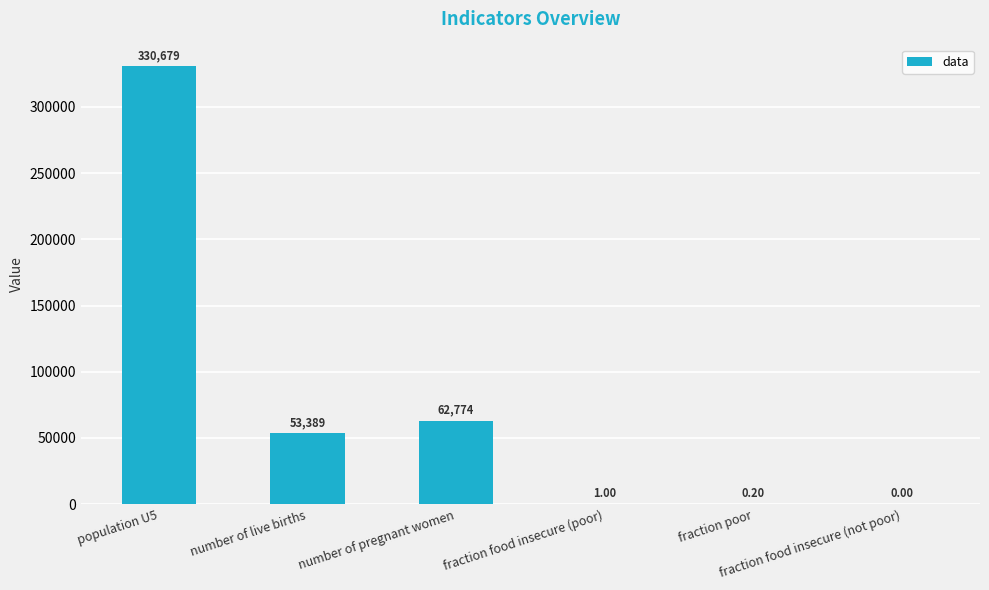

What is the greatest value displayed?

330679.0